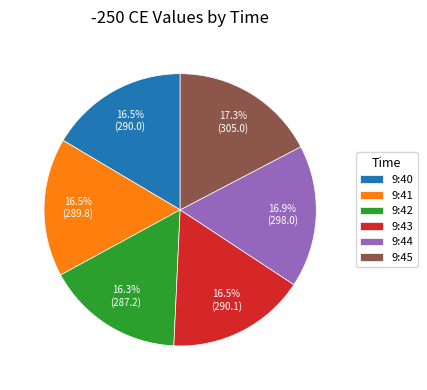

What is the ratio of the value at 9:40 to the value at 9:41?

1.0